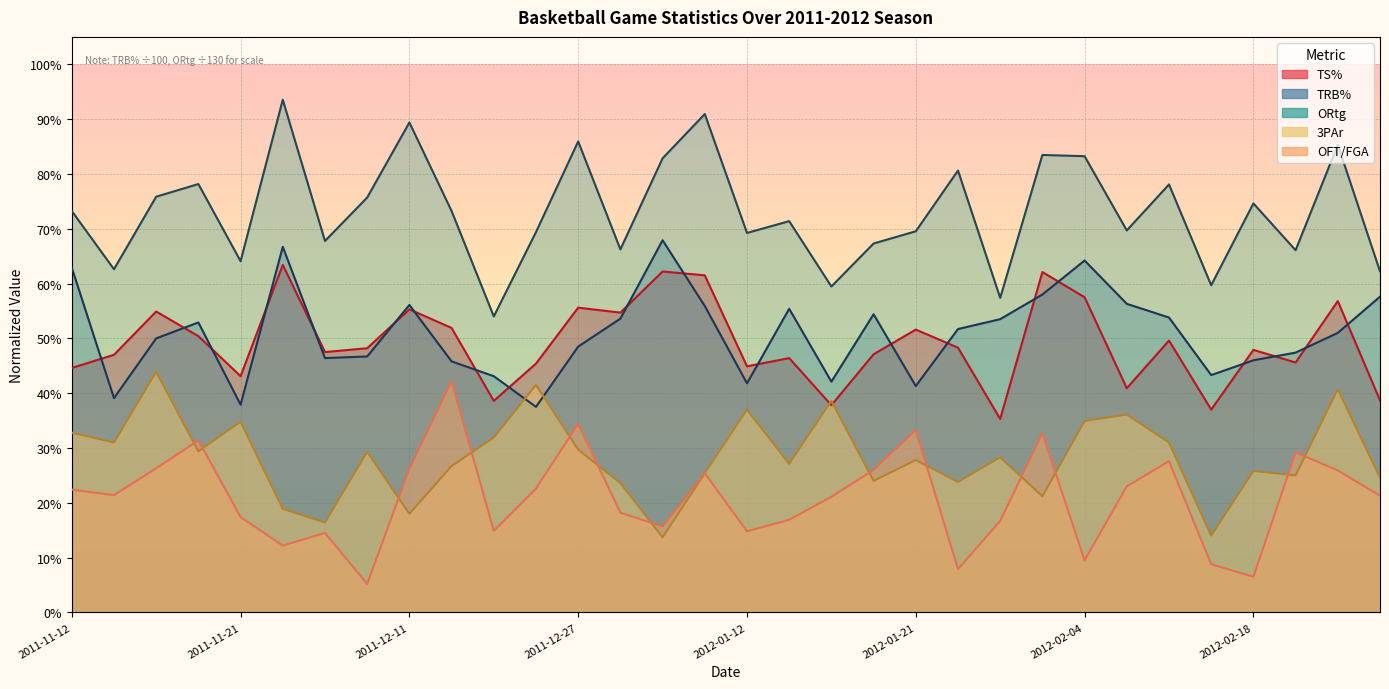

Where do 3PAr and TS% first cross each other?

2012-01-14 and 2012-01-17